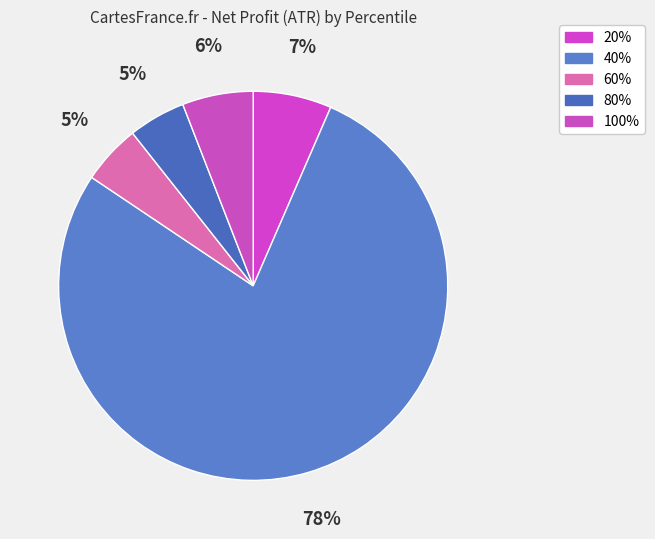

Count the number of slices in the pie.

5